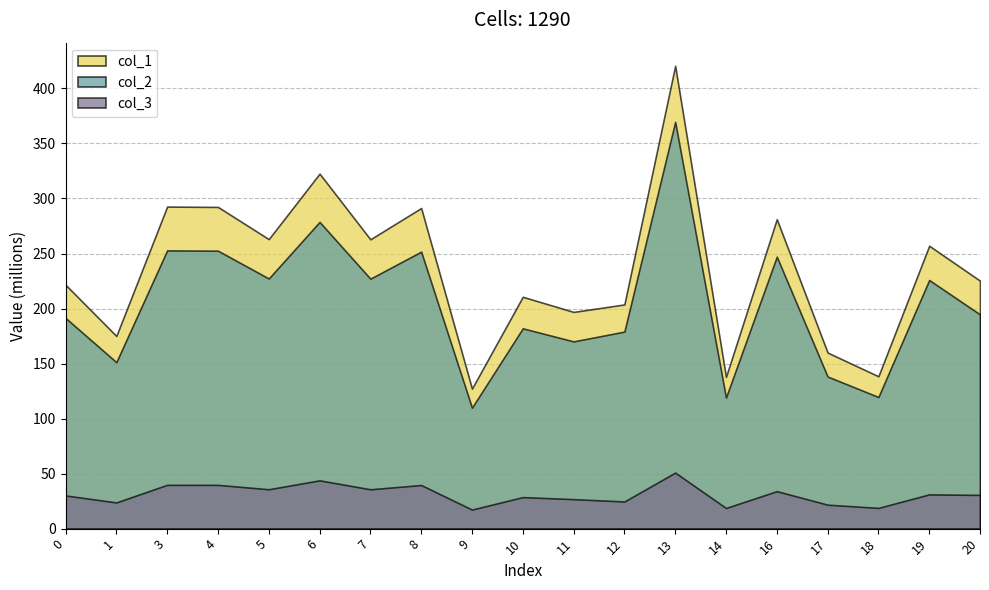

How many lines are shown in the chart?

3